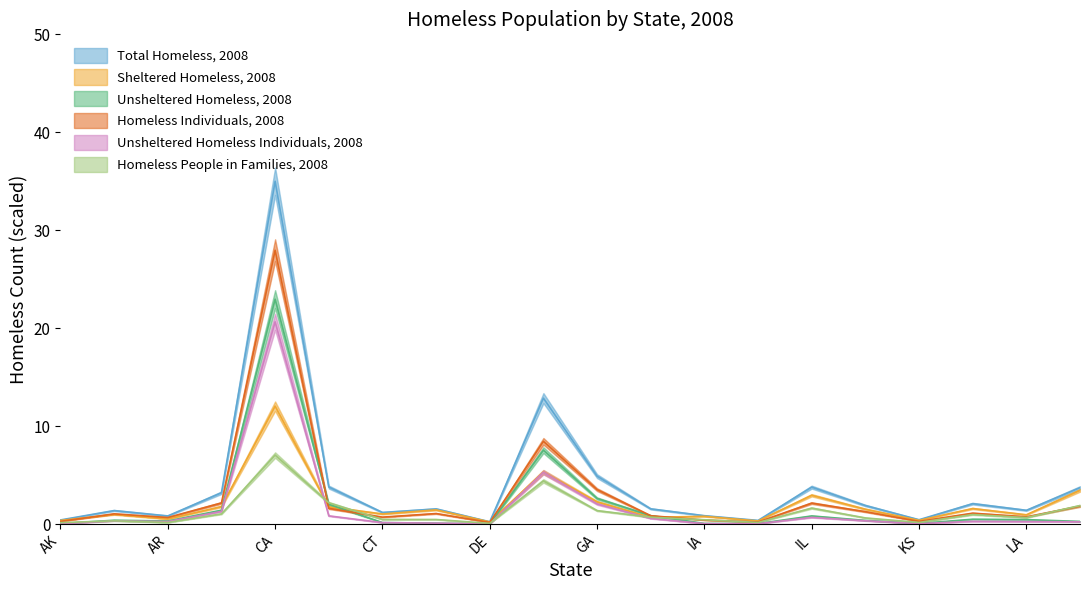

Is this an area chart (filled region under the line)?

No